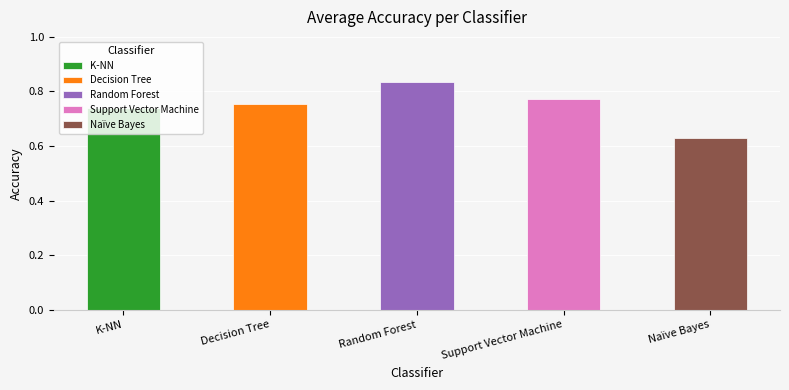

What is the difference between the values at Decision Tree and Naïve Bayes?

0.1